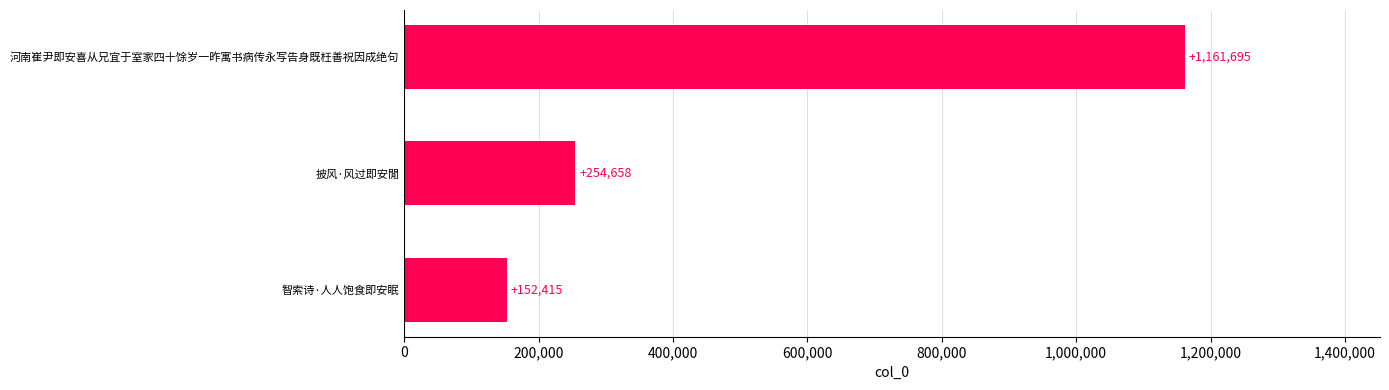

What is the difference between the maximum and second lowest values?

907037